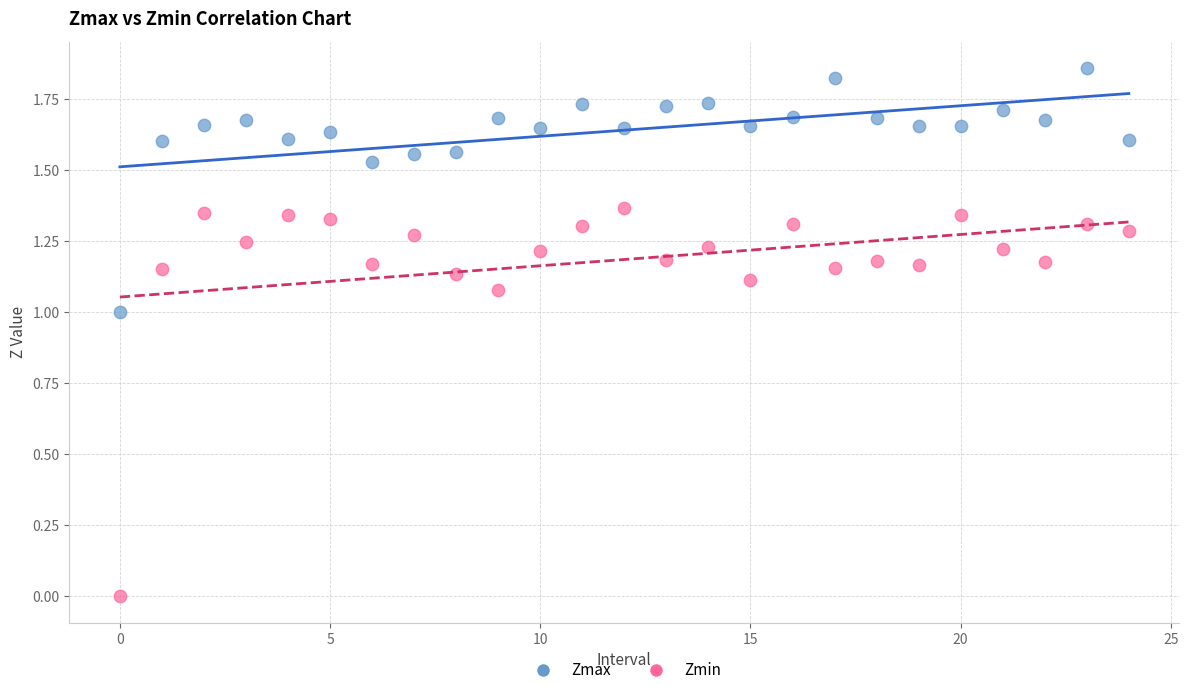

Which series has the largest Y range (max minus min)?

Zmin